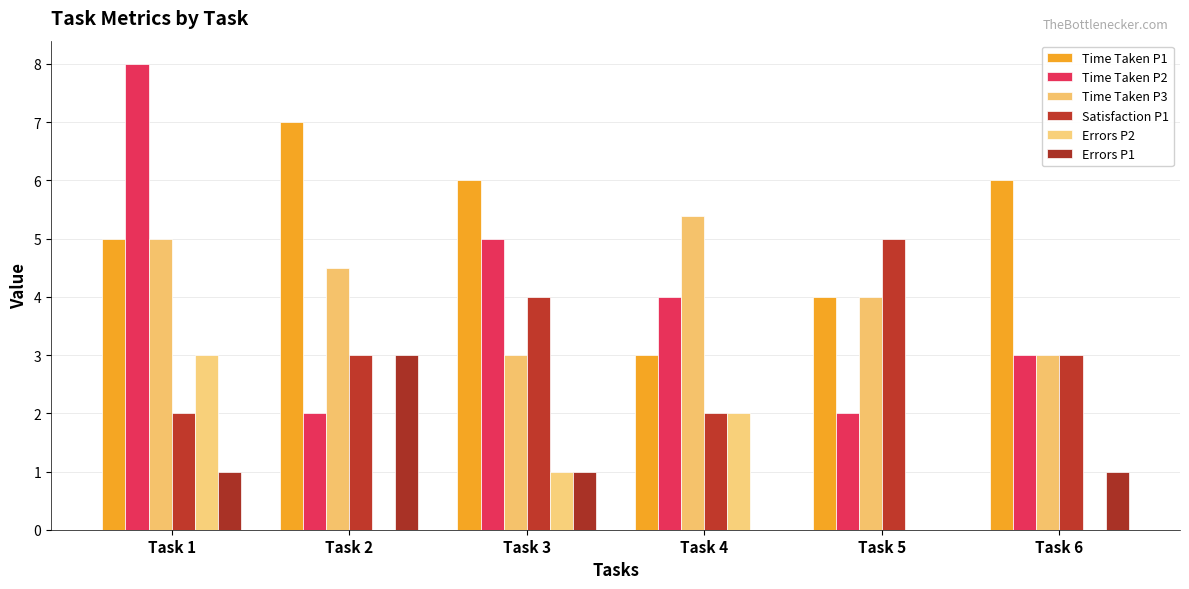

How many groups of bars are there?

6